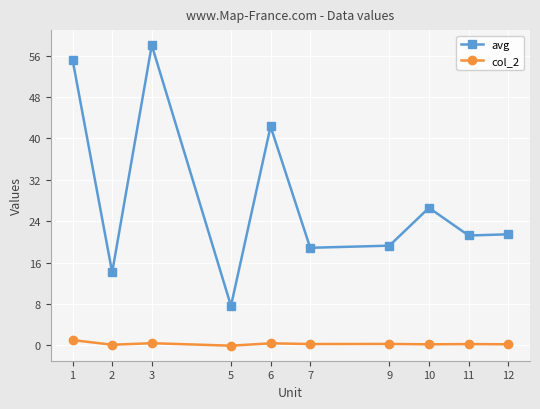

Which series has the largest range (max minus min)?

avg